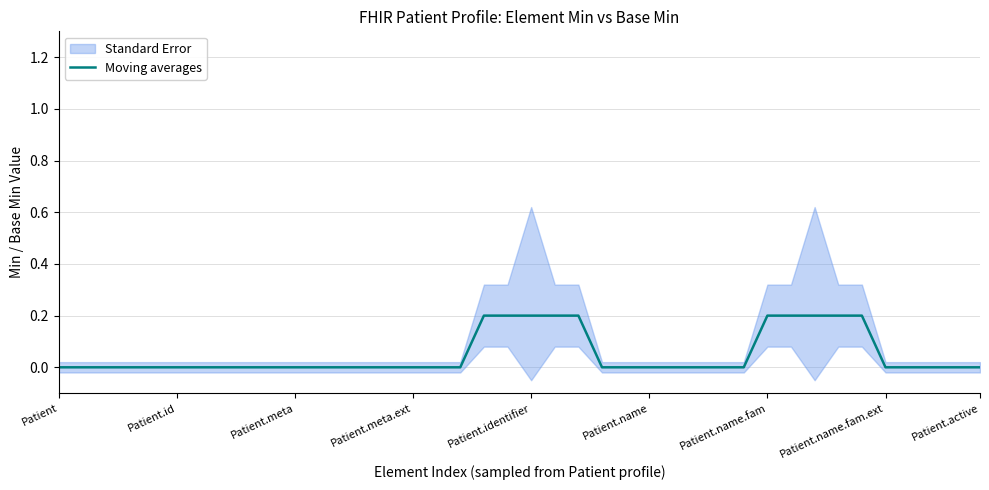

True or false: Moving averages has a value of -0.1 at Patient.id.

False